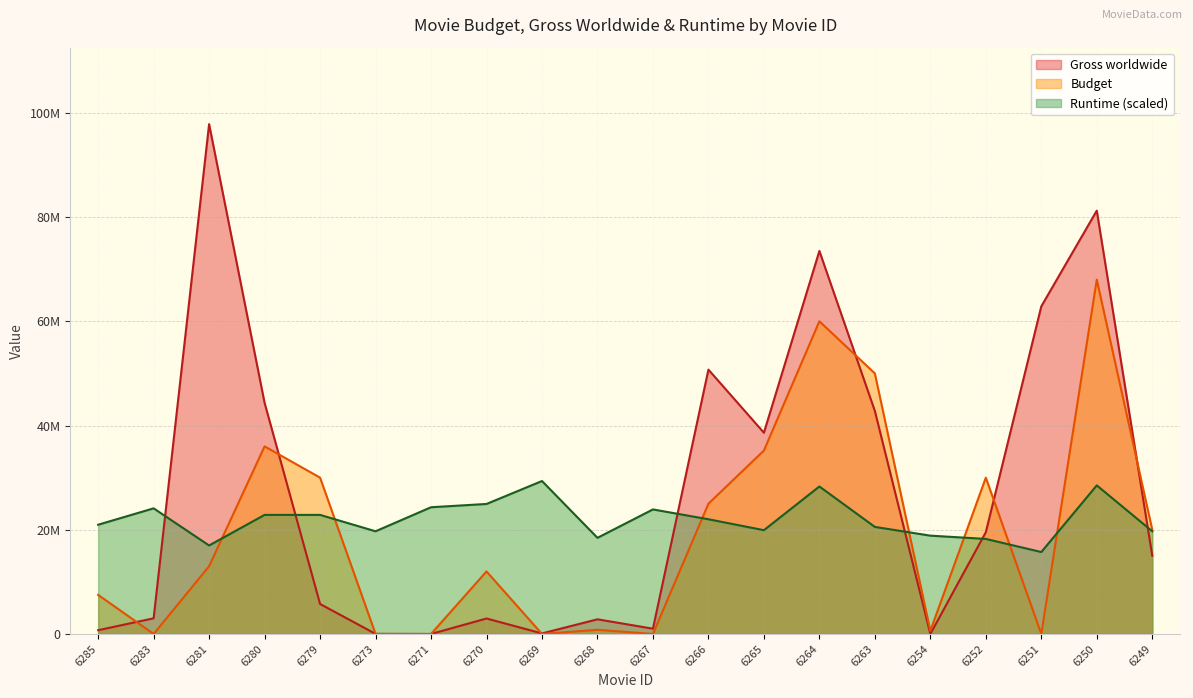

Which has a higher value, 6252 or 6263?

6263